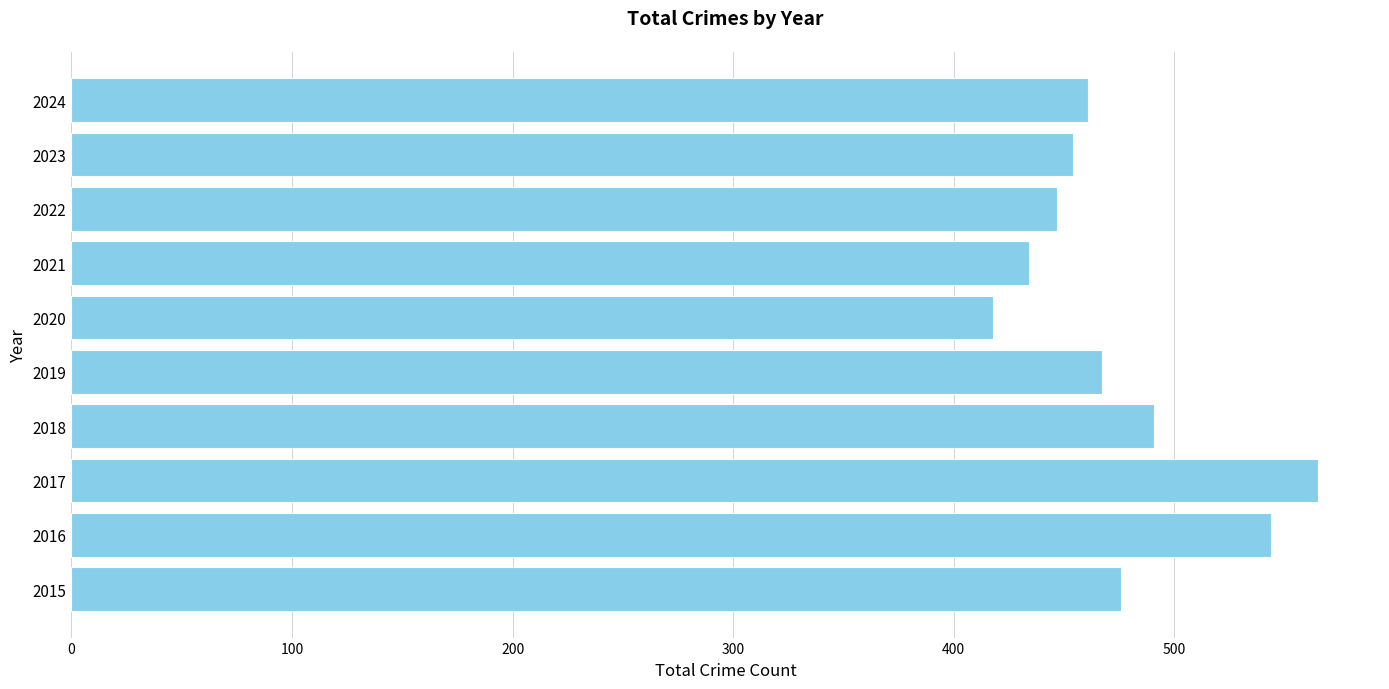

What is the minimum value shown in the chart?

418